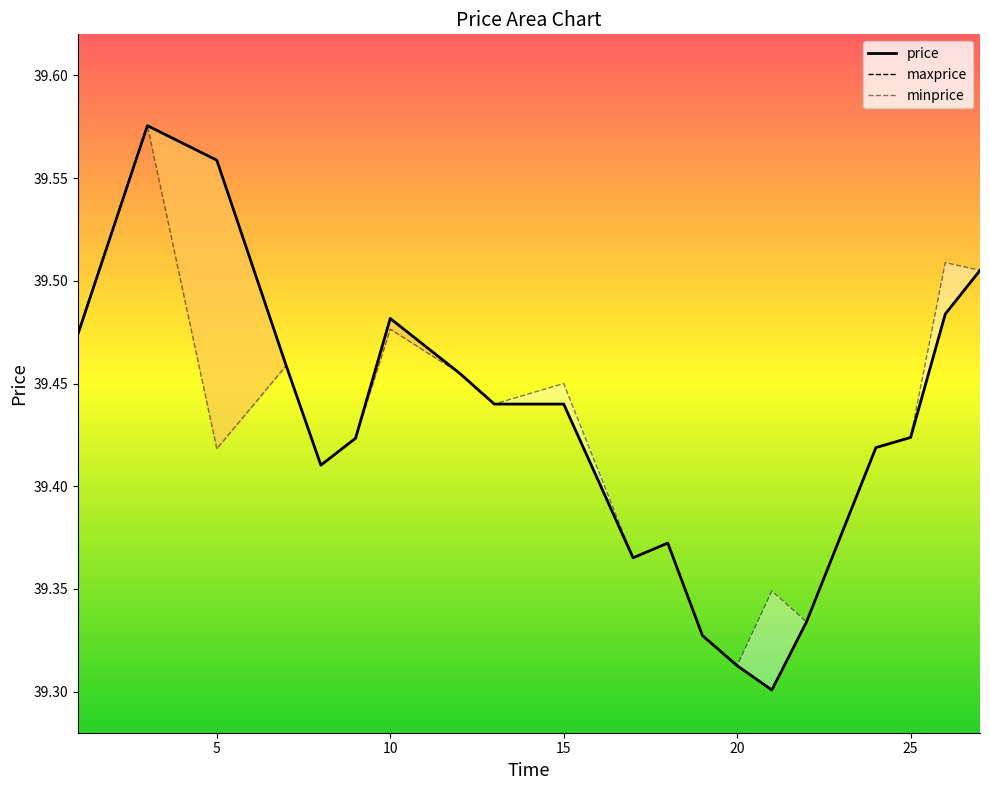

At which label is price closest to 39?

21